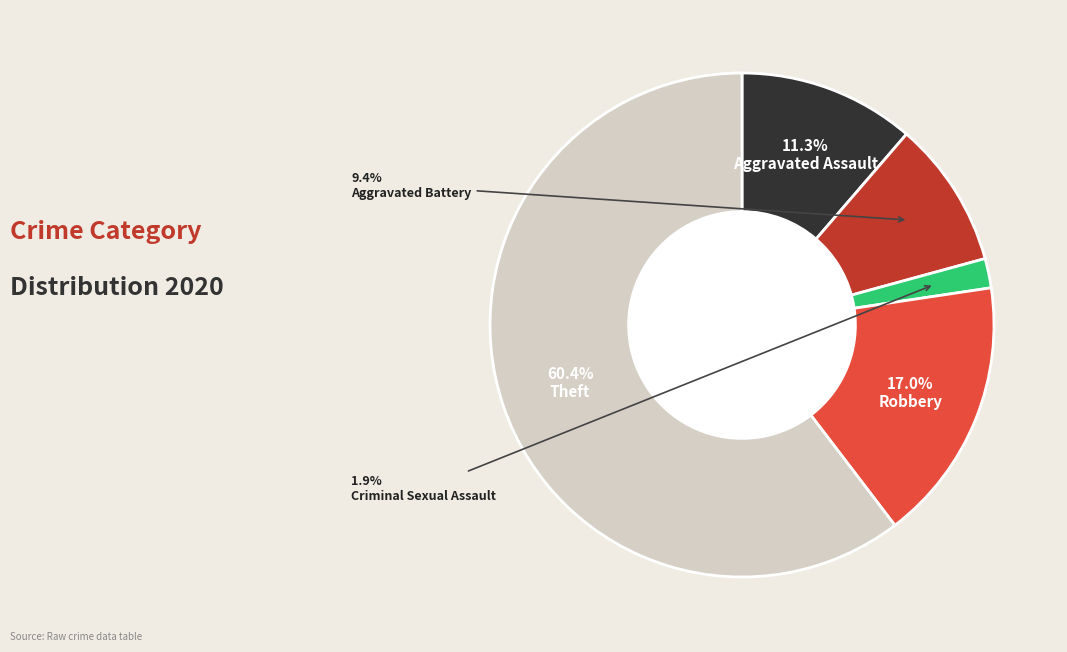

Is there a majority slice in this chart?

Yes